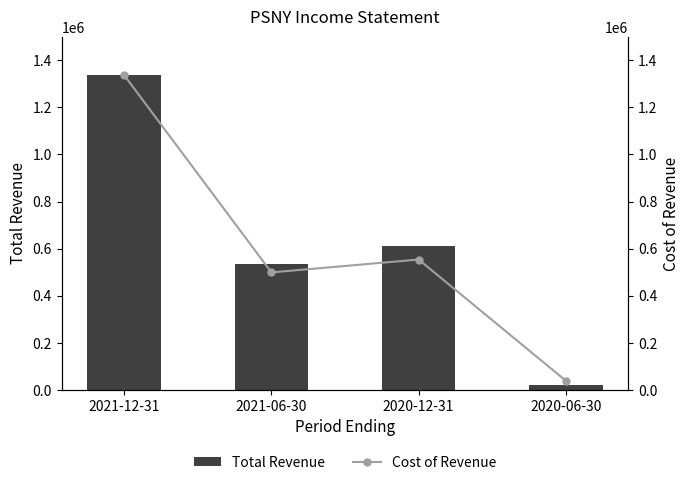

What is the label of the 2nd bar from the left?

2021-06-30